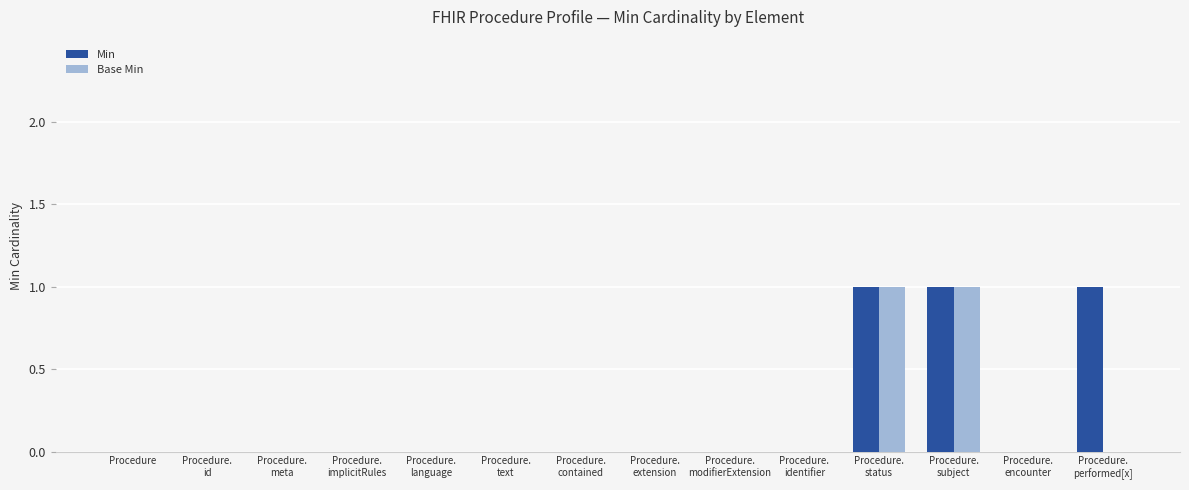

What is the sum of all Min values?

3